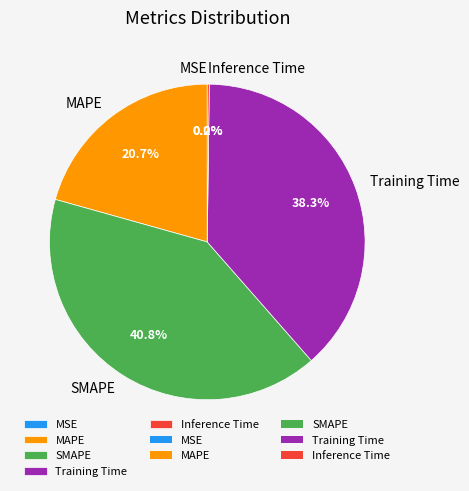

Which slice is the largest?

SMAPE